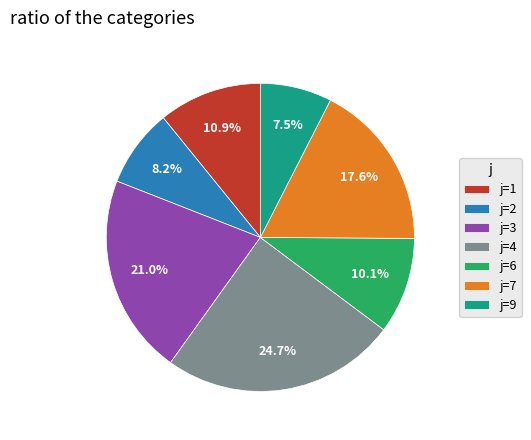

Is there any slice that represents more than half of the pie?

No